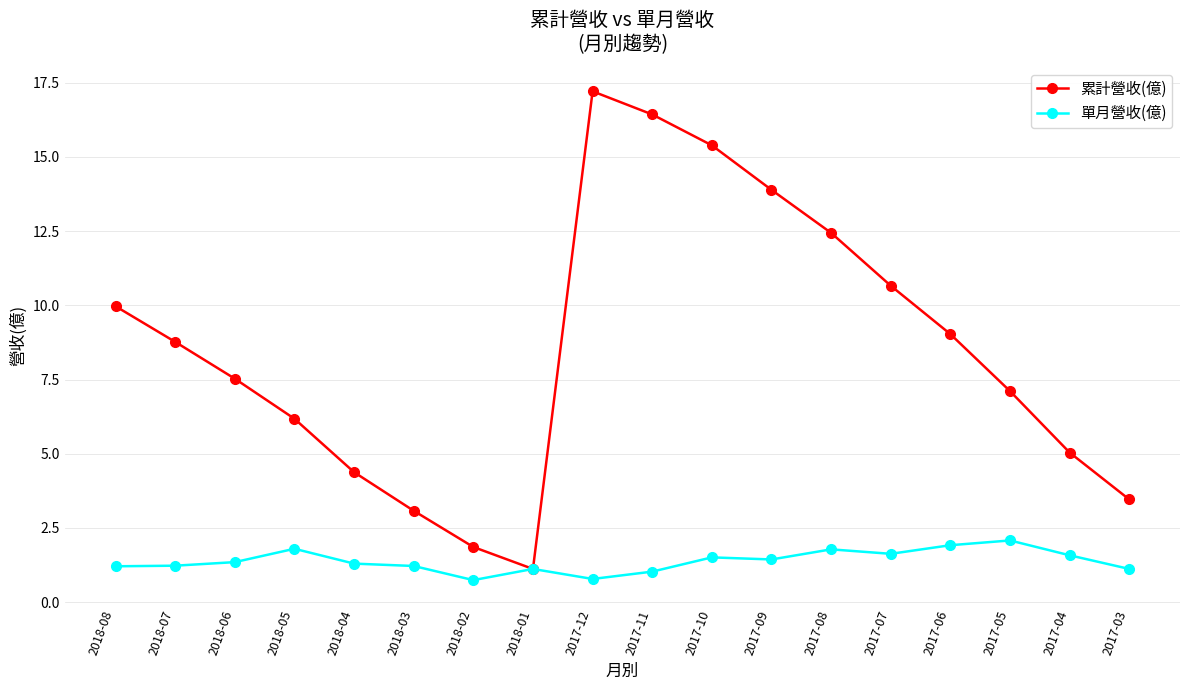

What is the label of the 14th point from the left?

2017-07